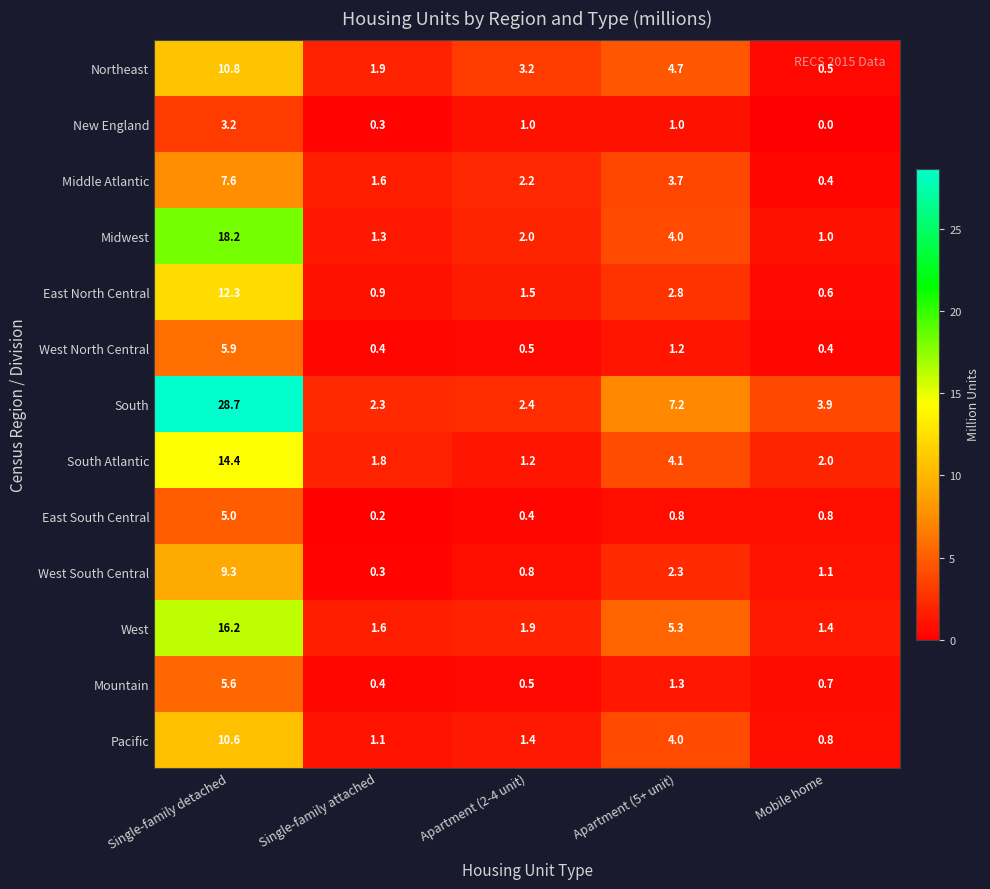

List the series in order of their peak value, highest first.

South, Midwest, West, South Atlantic, East North Central, Northeast, Pacific, West South Central, Middle Atlantic, West North Central, Mountain, East South Central, New England